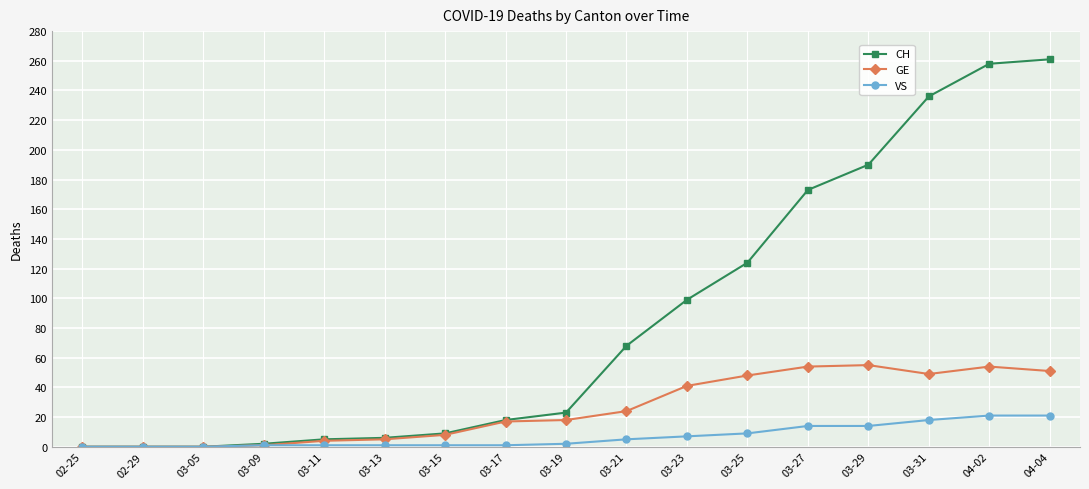

What is the total value across all series at 03-29?

259